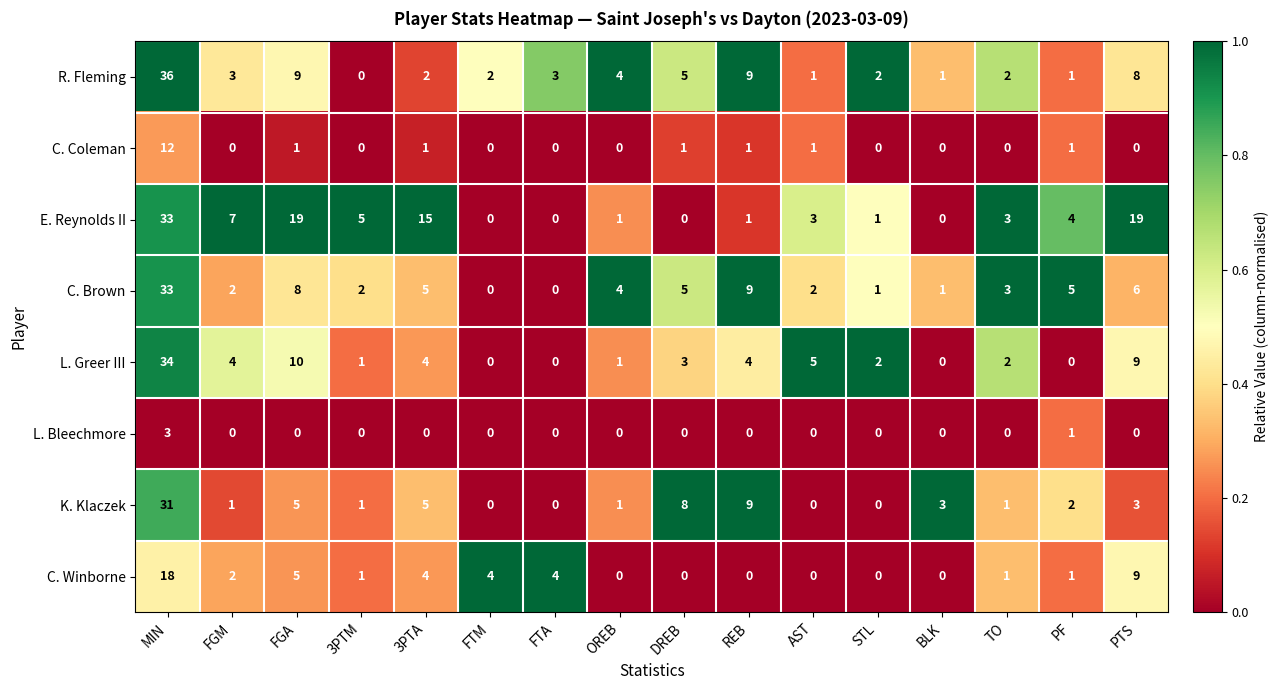

What is the maximum value shown in the chart?

36